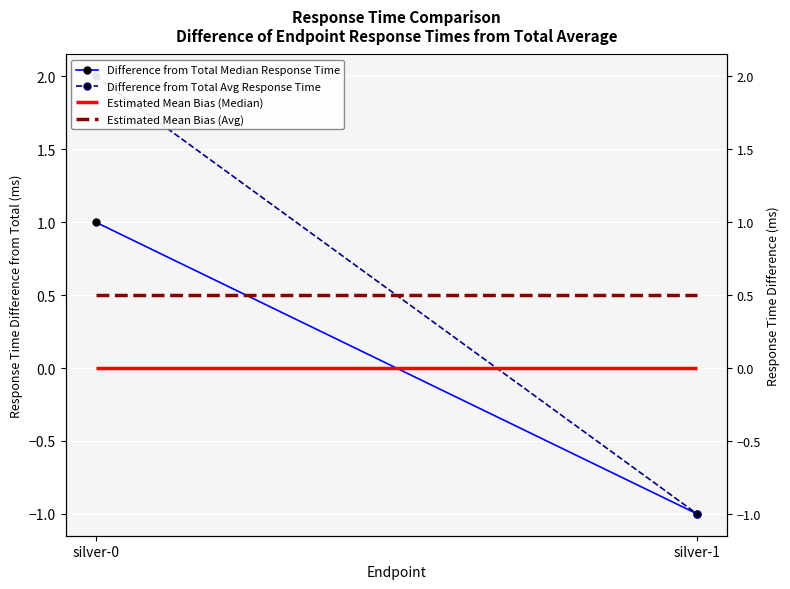

What are all the series names shown in the legend?

Difference from Total Median Response Time, Difference from Total Avg Response Time